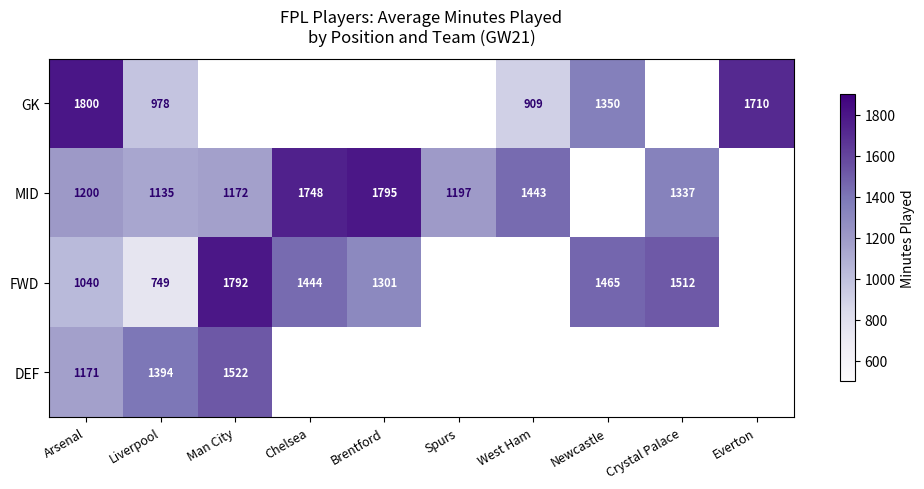

At which category is the sum across all series the highest?

Arsenal